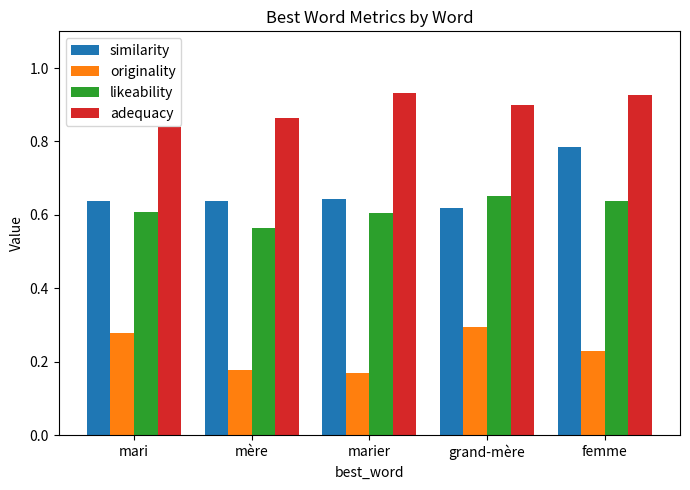

How many categories are shown in the chart?

5